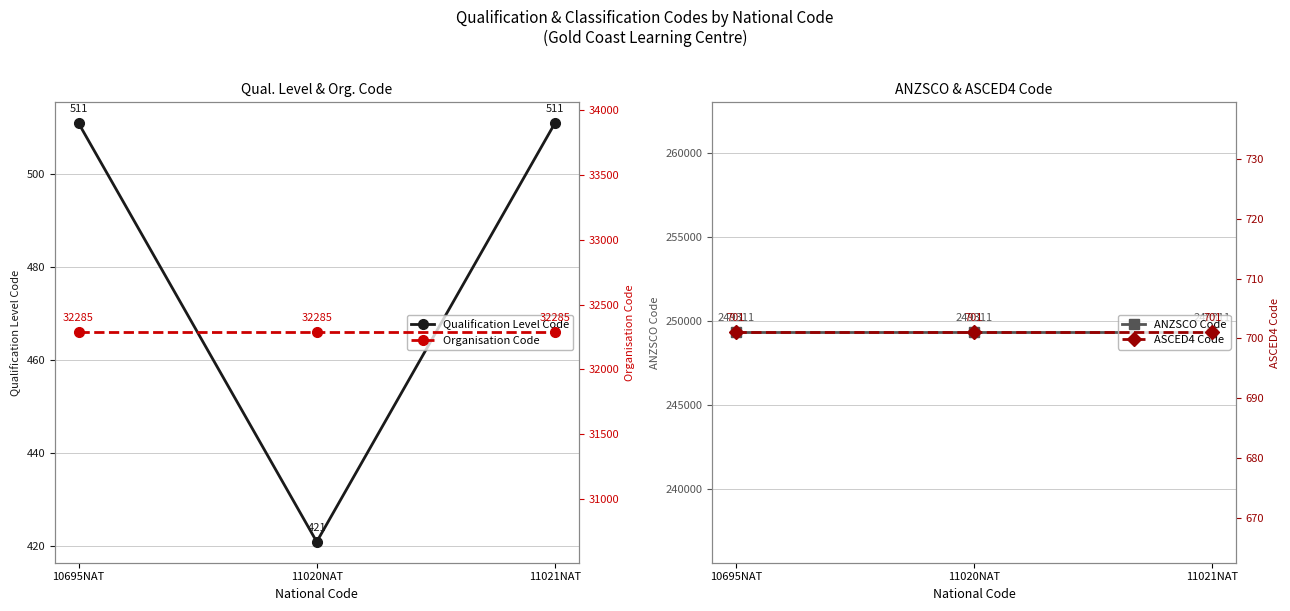

What is the sum of the Organisation Code values at 10695NAT and 11021NAT?

64570